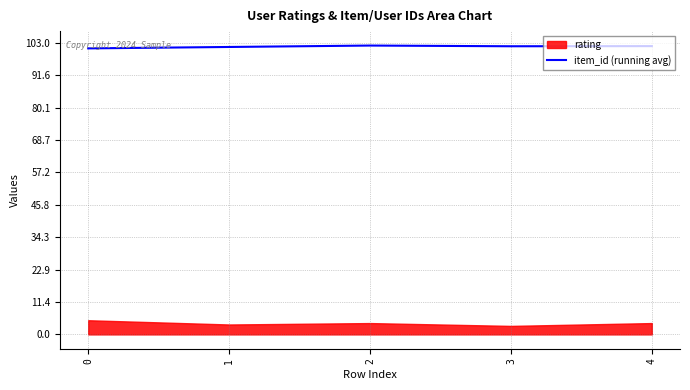

Between 2 and 1, which is larger?

2